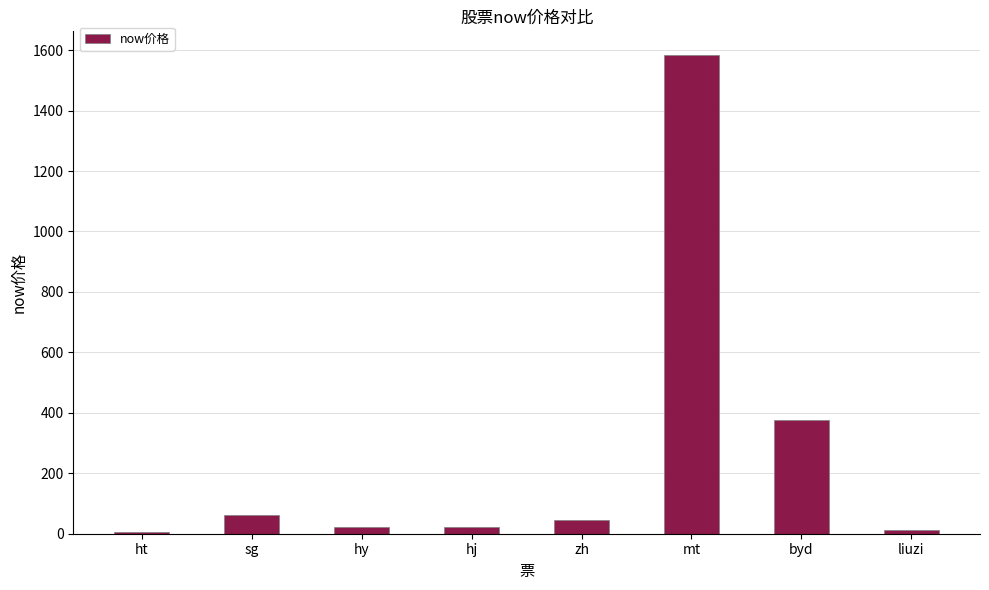

What is the greatest value displayed?

1583.0